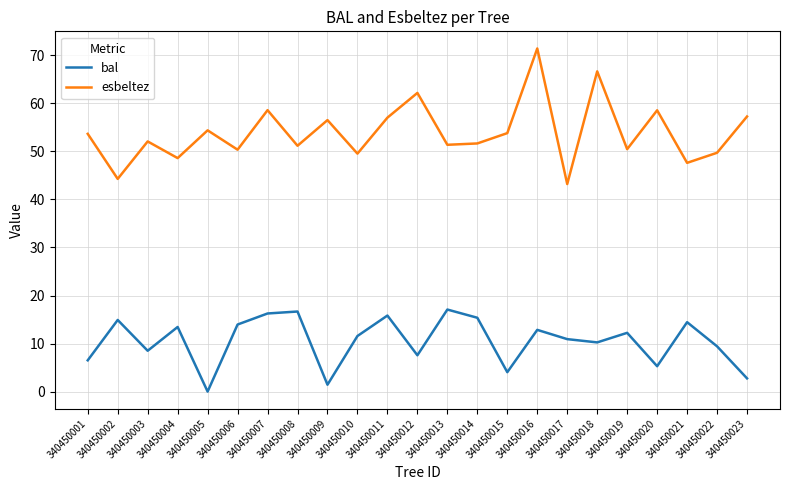

At which category is the sum across all series the highest?

340450016